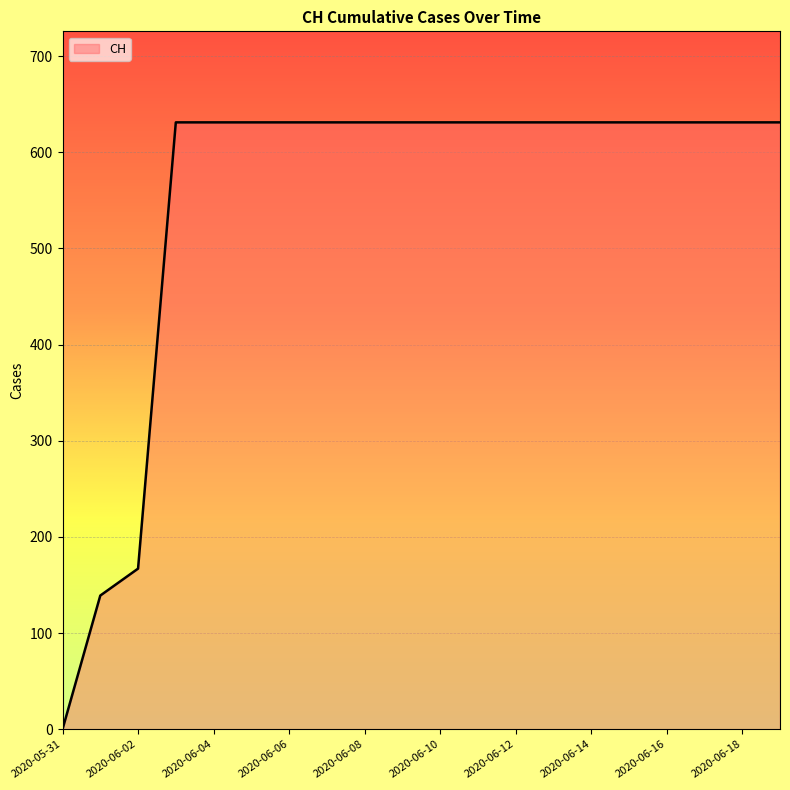

What is the maximum value shown in the chart?

631